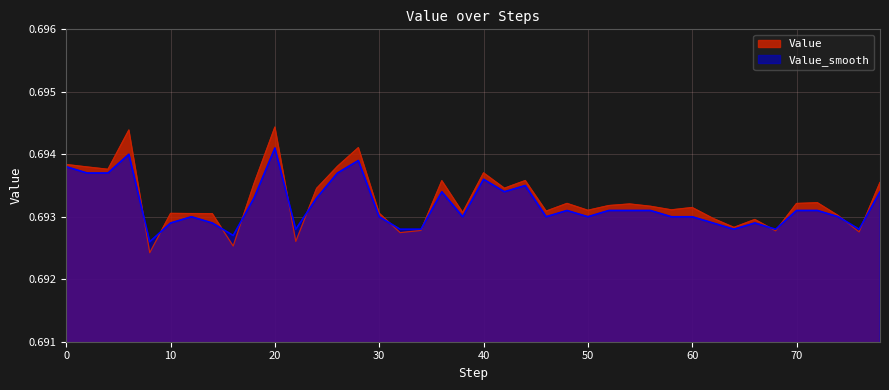

Reading left to right, transcribe all the data shown in this chart.

Value: 0.7	0.7	0.7	0.7	0.7	0.7	0.7	0.7	0.7	0.7	0.7	0.7	0.7	0.7	0.7	0.7	0.7	0.7	0.7	0.7	0.7	0.7	0.7	0.7	0.7	0.7	0.7	0.7	0.7	0.7	0.7	0.7	0.7	0.7	0.7	0.7	0.7	0.7	0.7	0.7
Value_smooth: 0.7	0.7	0.7	0.7	0.7	0.7	0.7	0.7	0.7	0.7	0.7	0.7	0.7	0.7	0.7	0.7	0.7	0.7	0.7	0.7	0.7	0.7	0.7	0.7	0.7	0.7	0.7	0.7	0.7	0.7	0.7	0.7	0.7	0.7	0.7	0.7	0.7	0.7	0.7	0.7